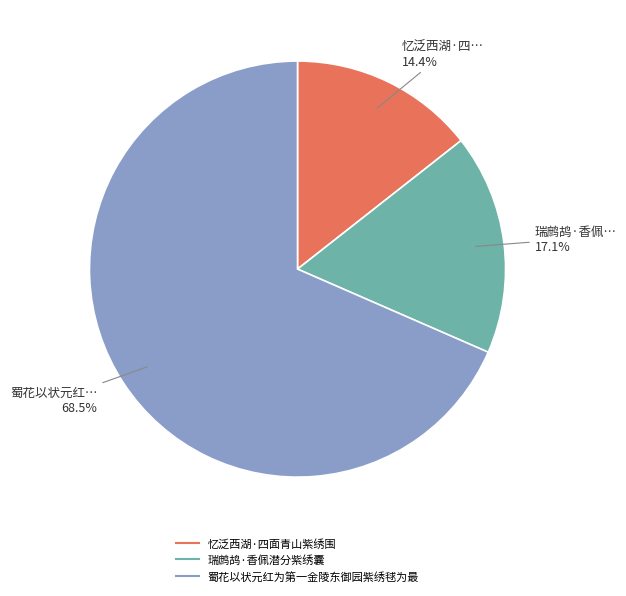

Approximately how many times larger is the value at 瑞鹧鸪·香佩潜分紫绣囊 compared to 忆泛西湖·四面青山紫绣围?

1.2